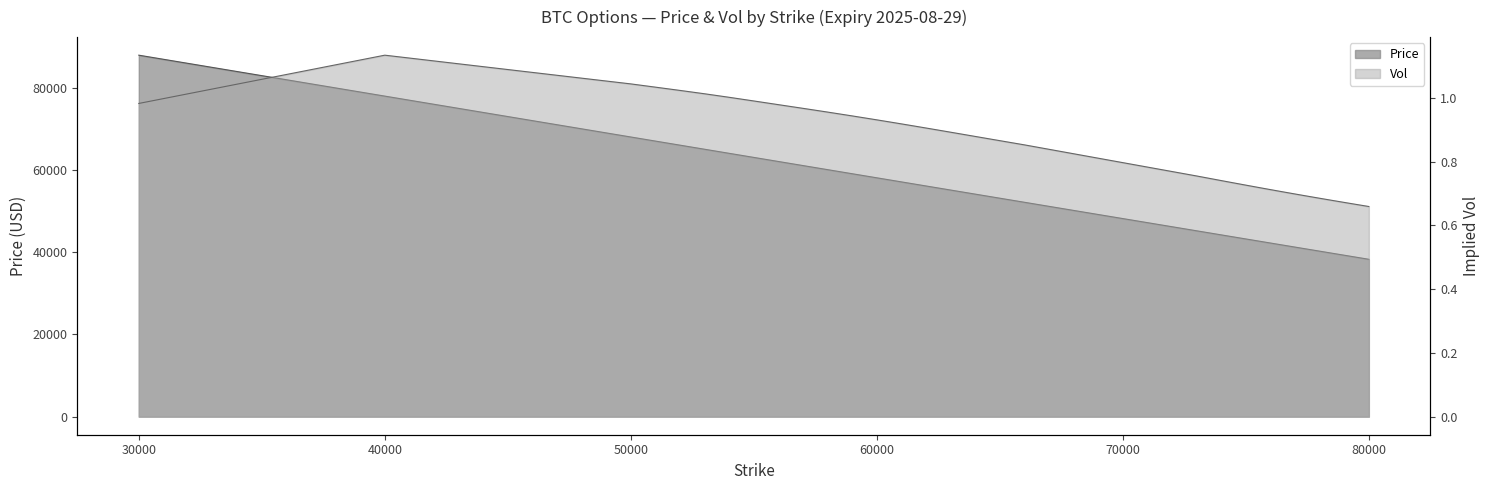

Reading left to right, extract all data points from this chart.

Price: 87970.0	78009.9	68059.6	67065.4	66071.5	65077.7	64084.0	63090.5	62097.2	61104.1	60111.1	59118.4	58125.7	57629.4	57133.1	56636.8	56140.5	55644.3	55148.1	54651.9	54155.8	53659.7	53163.6	52667.7	52171.8	45229.4	44733.6	44237.8	43742.0	43246.3	42750.8	42255.3	41760.0	41264.9	40769.9	40275.0	39780.4	39285.9	38791.6	38297.4
Vol: 1.0	1.1	1.0	1.0	1.0	1.0	1.0	1.0	1.0	1.0	1.0	0.9	0.9	0.9	0.9	0.9	0.9	0.9	0.9	0.9	0.9	0.9	0.9	0.9	0.9	0.8	0.7	0.7	0.7	0.7	0.7	0.7	0.7	0.7	0.7	0.7	0.7	0.7	0.7	0.7